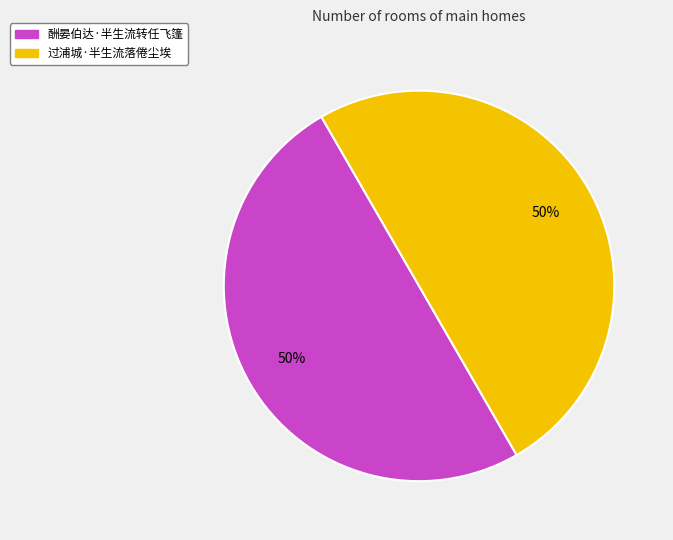

Is the sum of 过浦城·半生流落倦尘埃 and 酬晏伯达·半生流转任飞篷 greater than half?

Yes